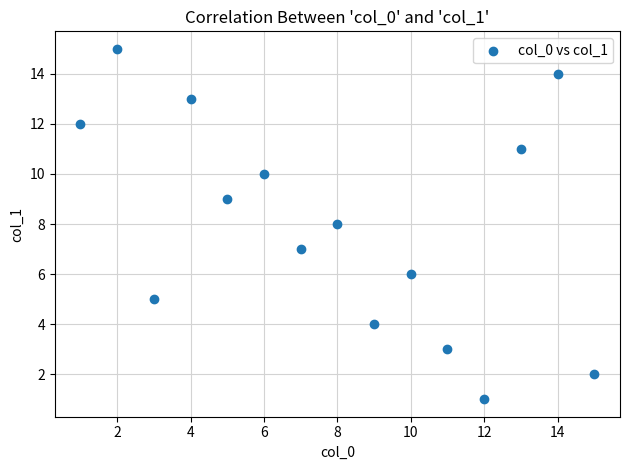

What is the range of Y values (max minus min)?

14